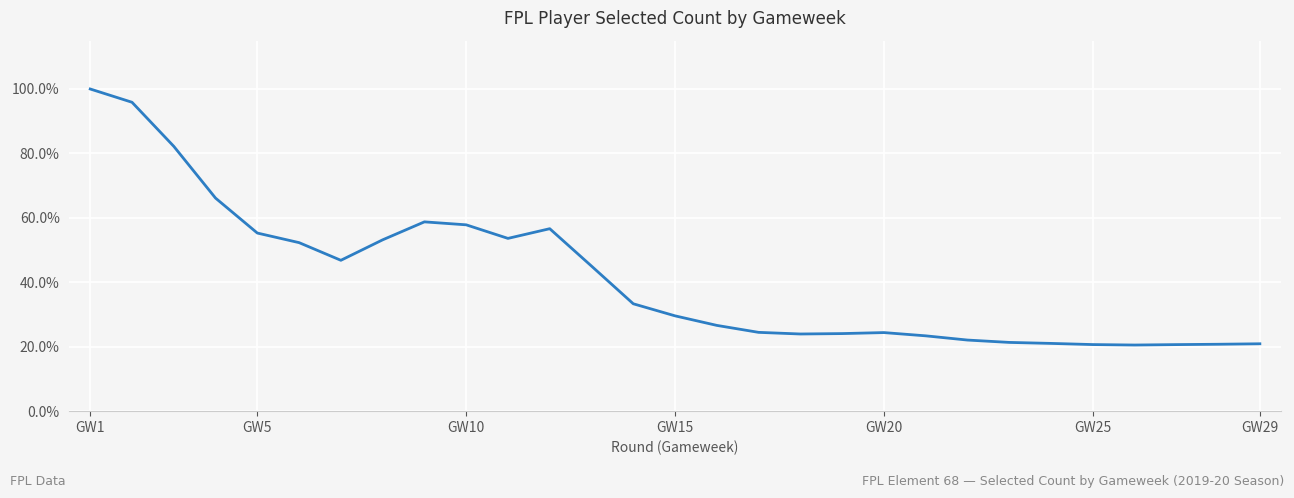

Does the chart have visible grid lines?

Yes